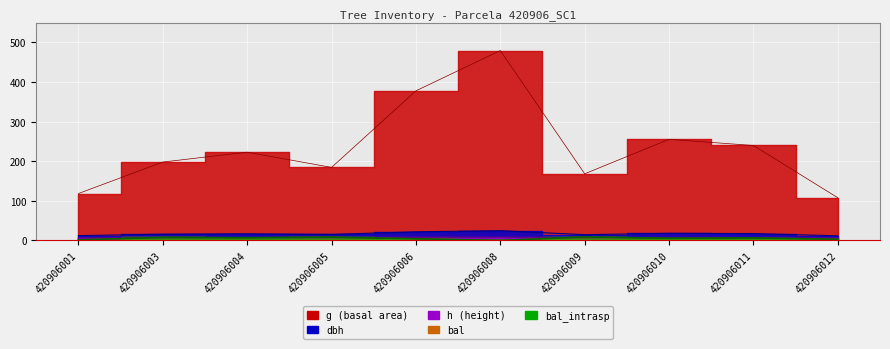

What is the sum of all dbh values?

168.8